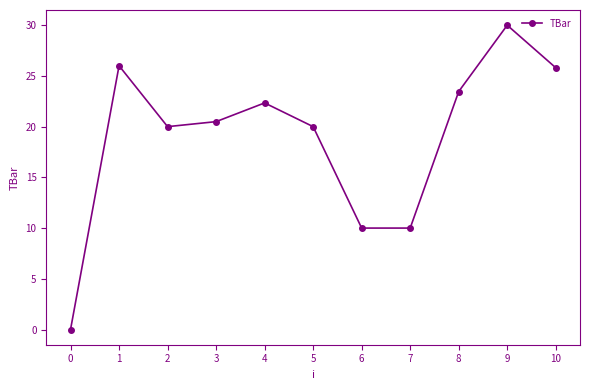

Count the number of categories in the chart.

11